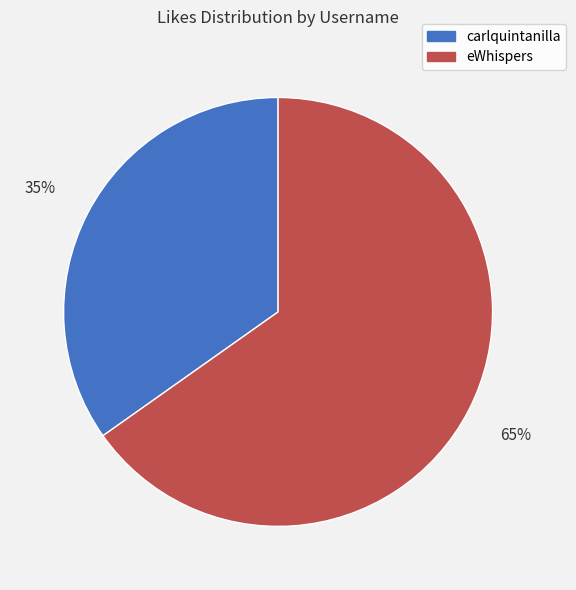

Is it true that carlquintanilla is 35% of the pie?

True